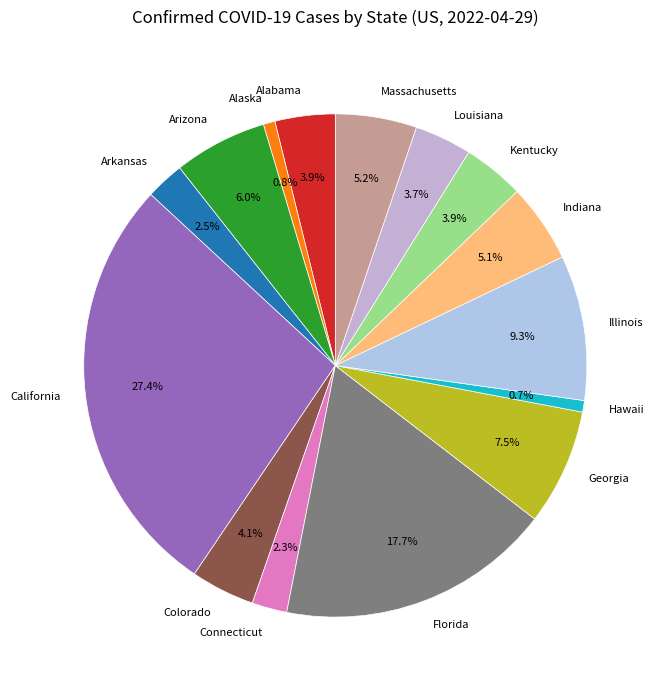

True or false: California accounts for 38% of the total.

False